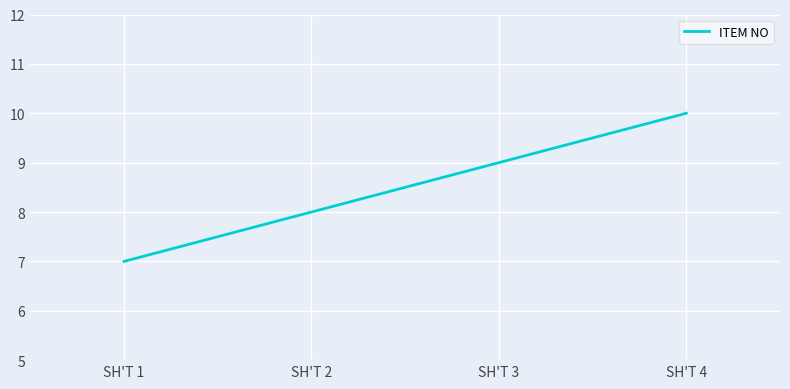

Is it true that the value at SH'T 3 is 9?

True